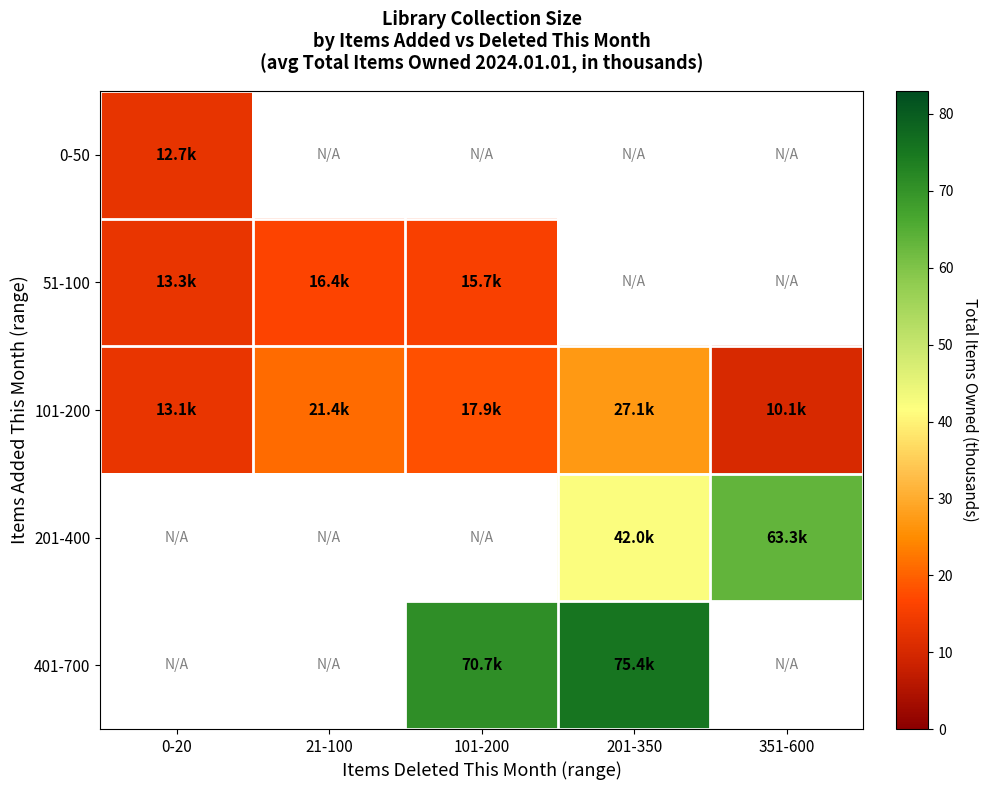

Between 21-100 and 201-350, which is larger?

201-350